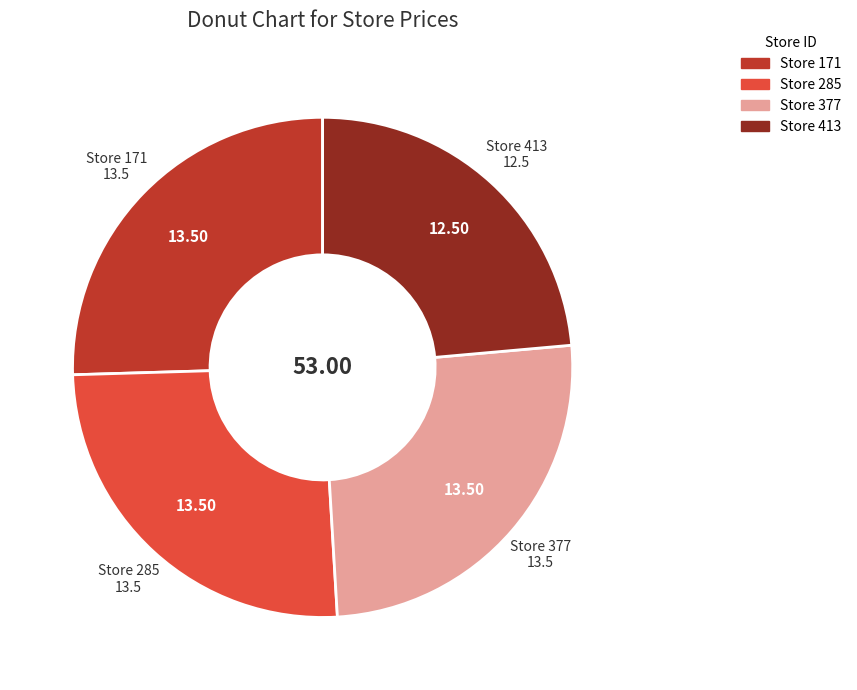

Is there any slice that represents more than half of the pie?

No